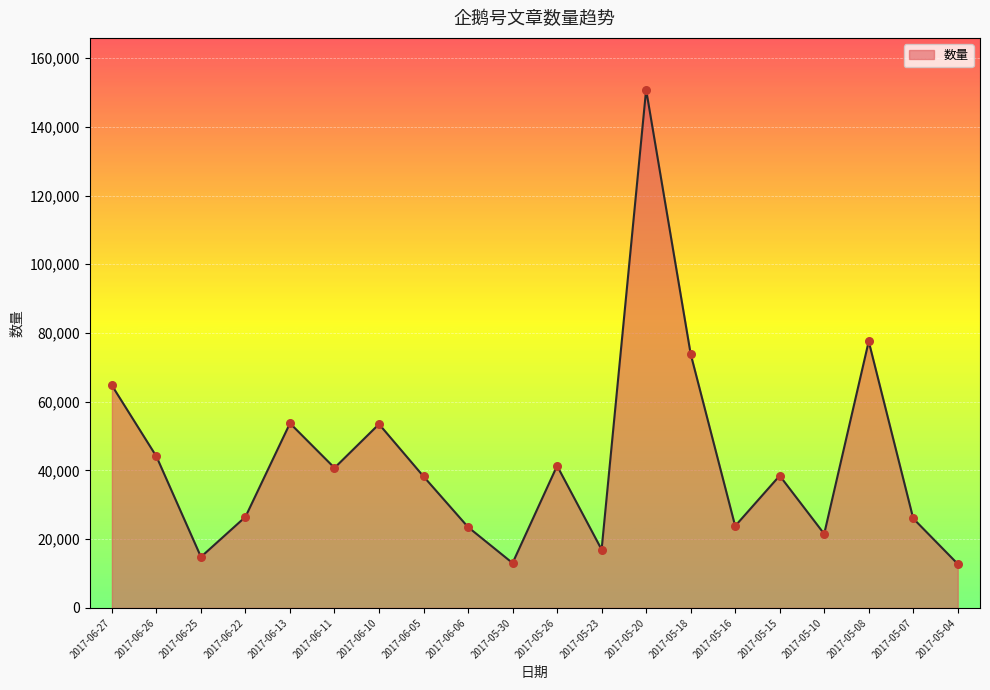

What is the change in value from 2017-06-26 to 2017-06-11?

-3320